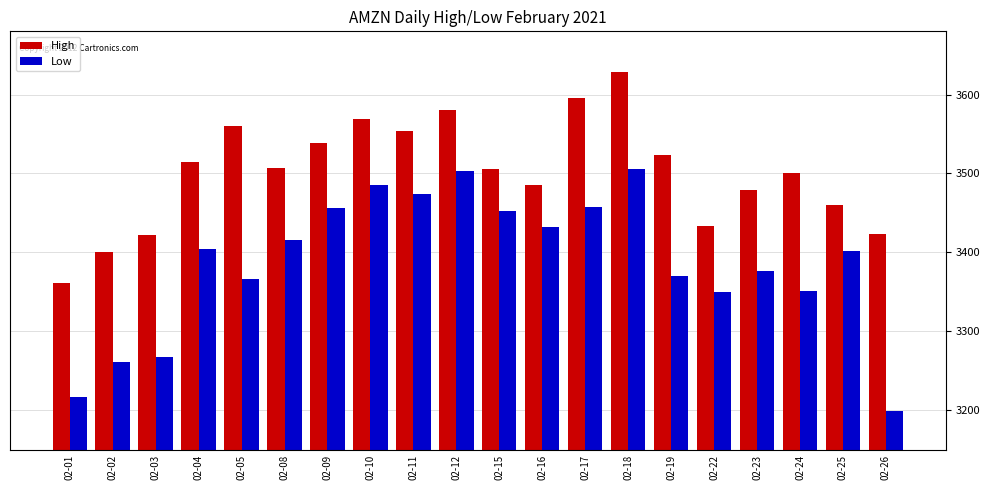

Is it true that Low equals 5615.8 at 02-12?

False